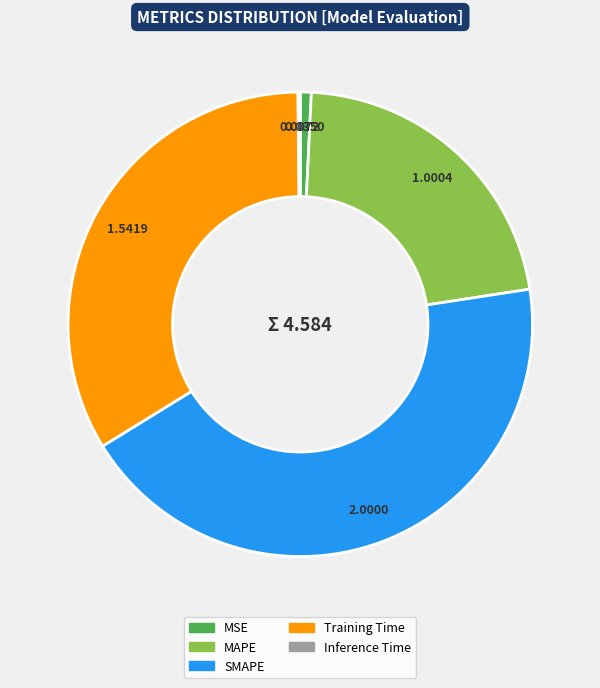

Do MAPE and Training Time together represent more than half of the pie?

Yes